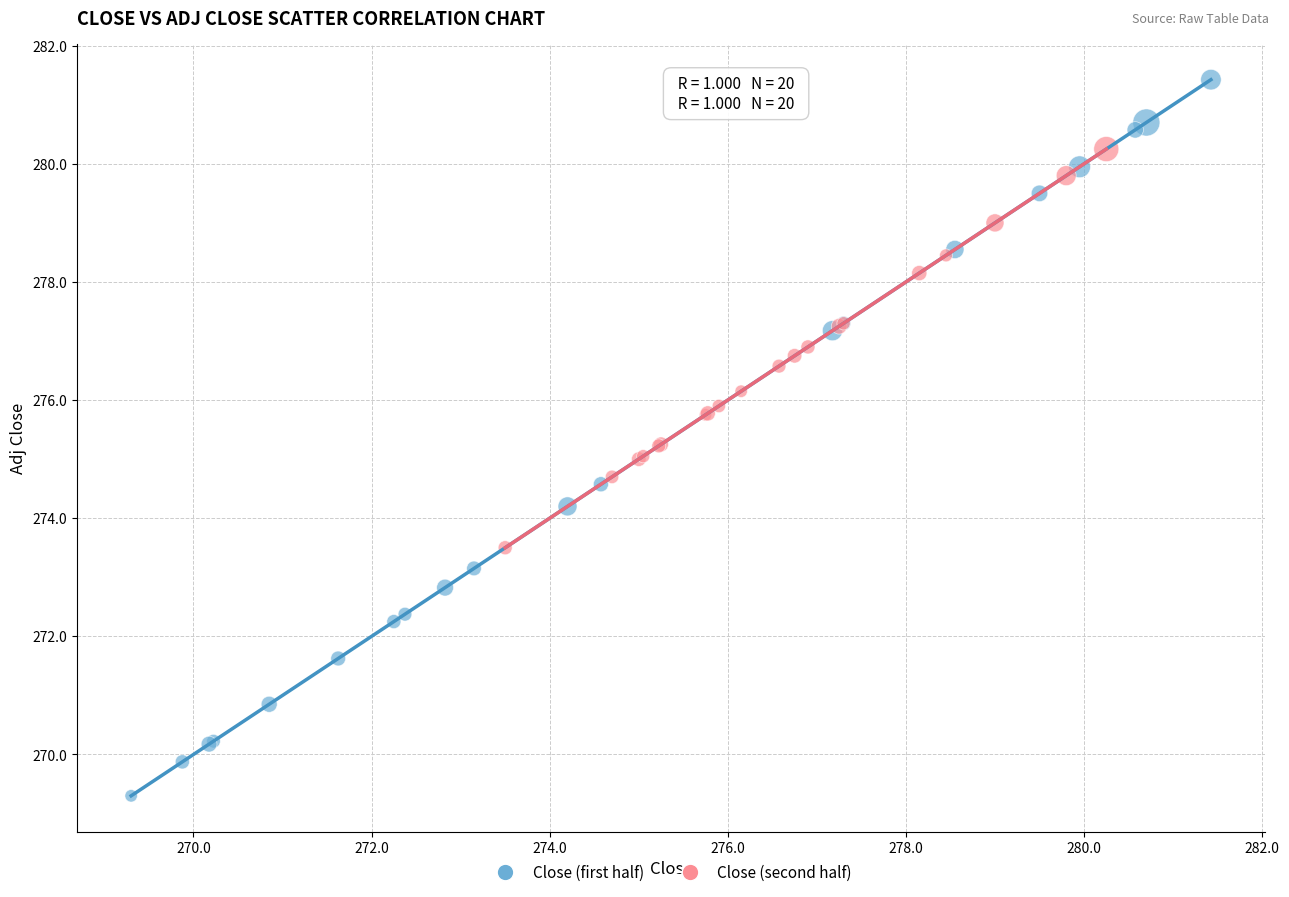

Which series reaches the maximum Y coordinate?

Close (first half)